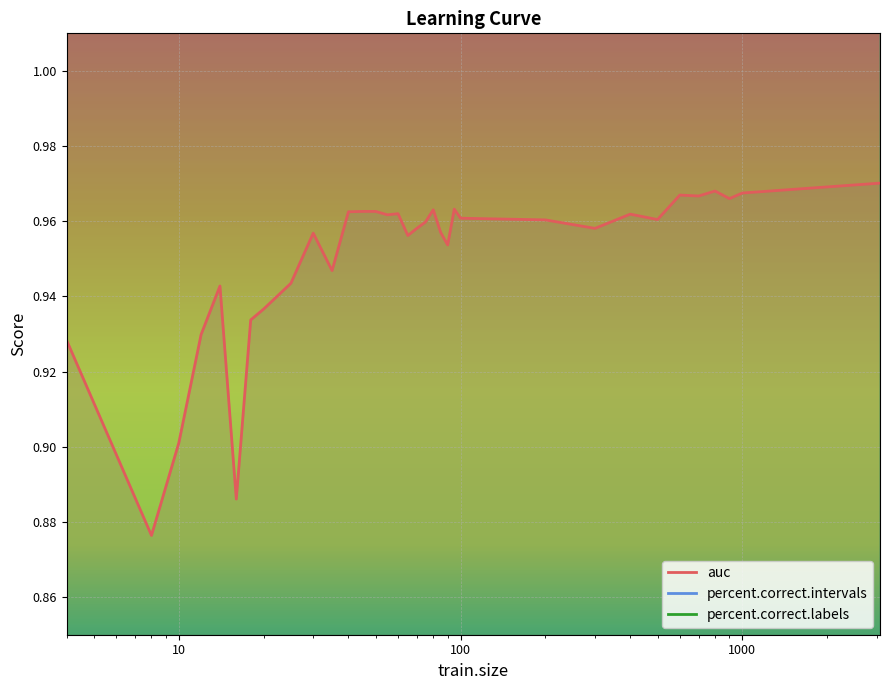

Count the auc values in the range 0 to 1.

34